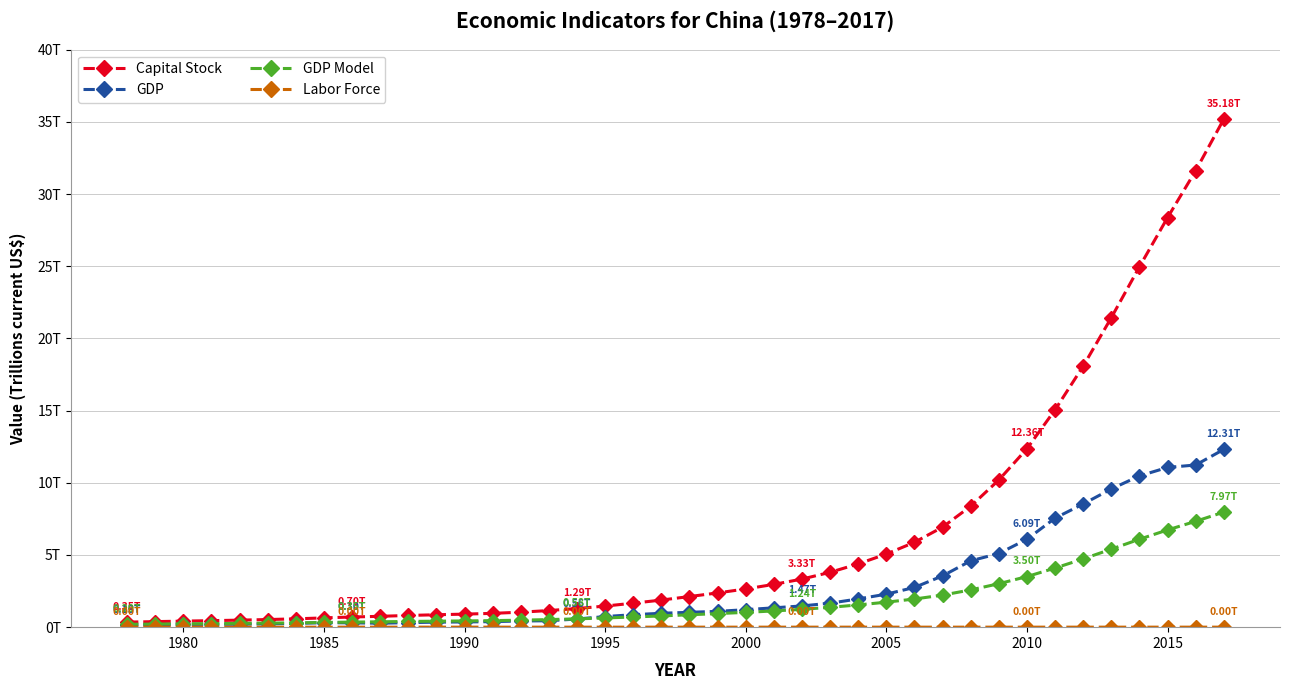

True or false: Labor Force and Capital Stock intersect in this chart.

False